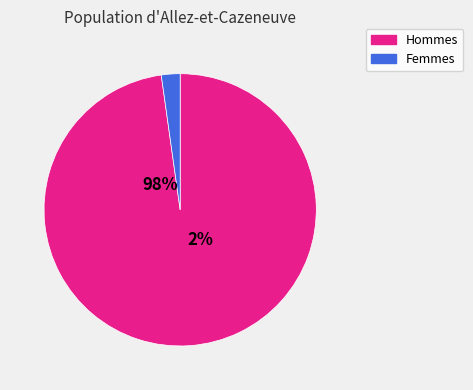

To the nearest percent, what is the difference between the largest and smallest slice percentages?

96%